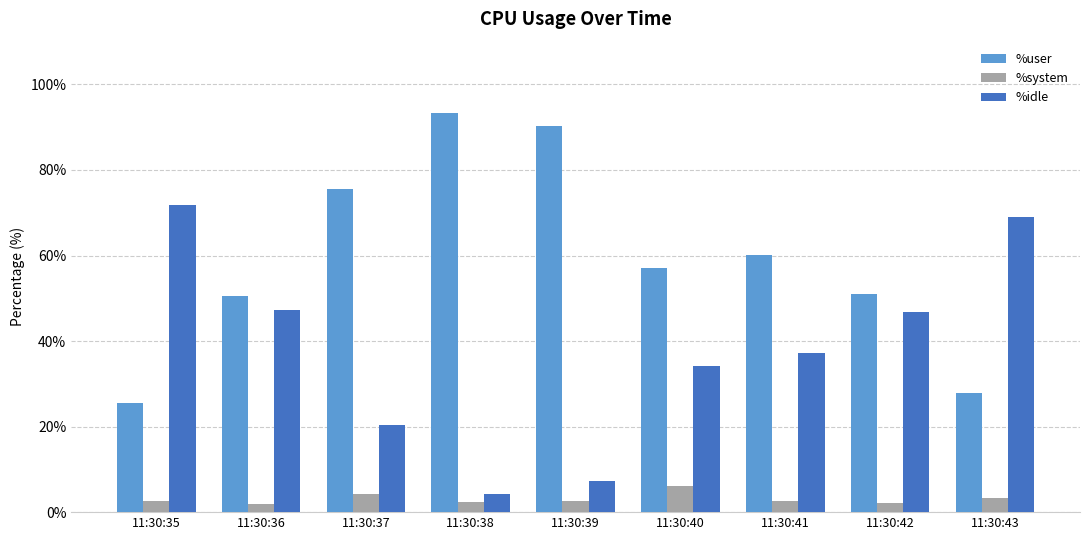

What is the sum of all %idle values?

338.3